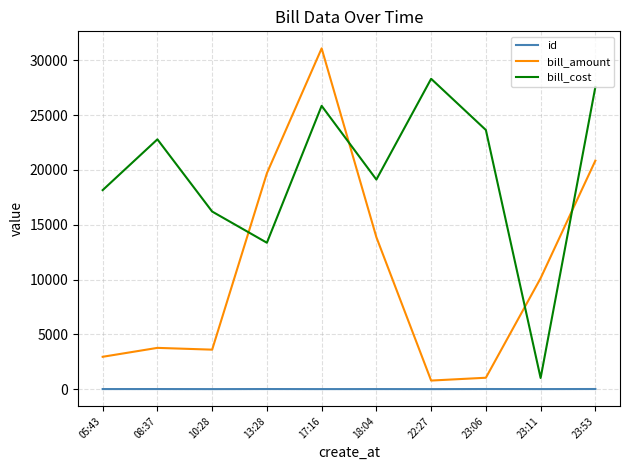

Rank the series at 10:28 from lowest to highest value.

id, bill_amount, bill_cost